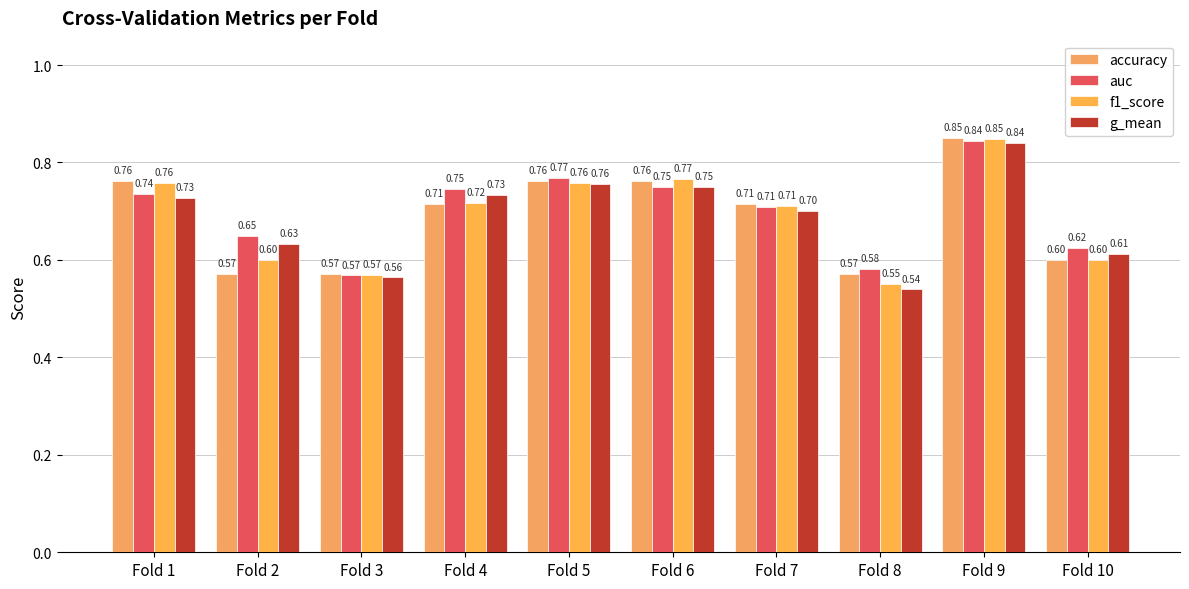

What are all the series names shown in the legend?

accuracy, auc, f1_score, g_mean